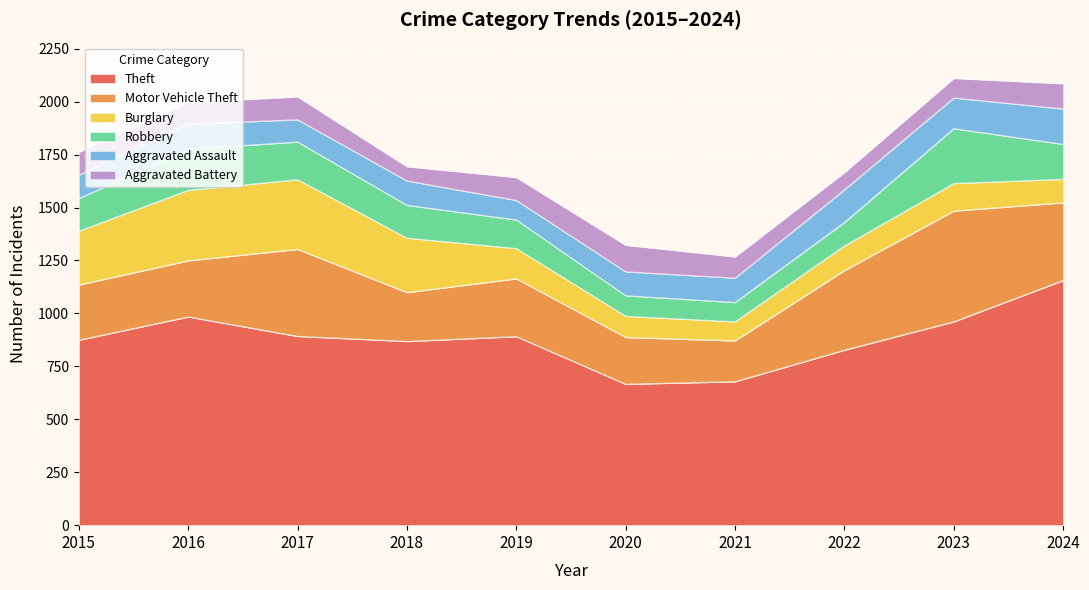

At which category does Motor Vehicle Theft reach its first local valley?

2018